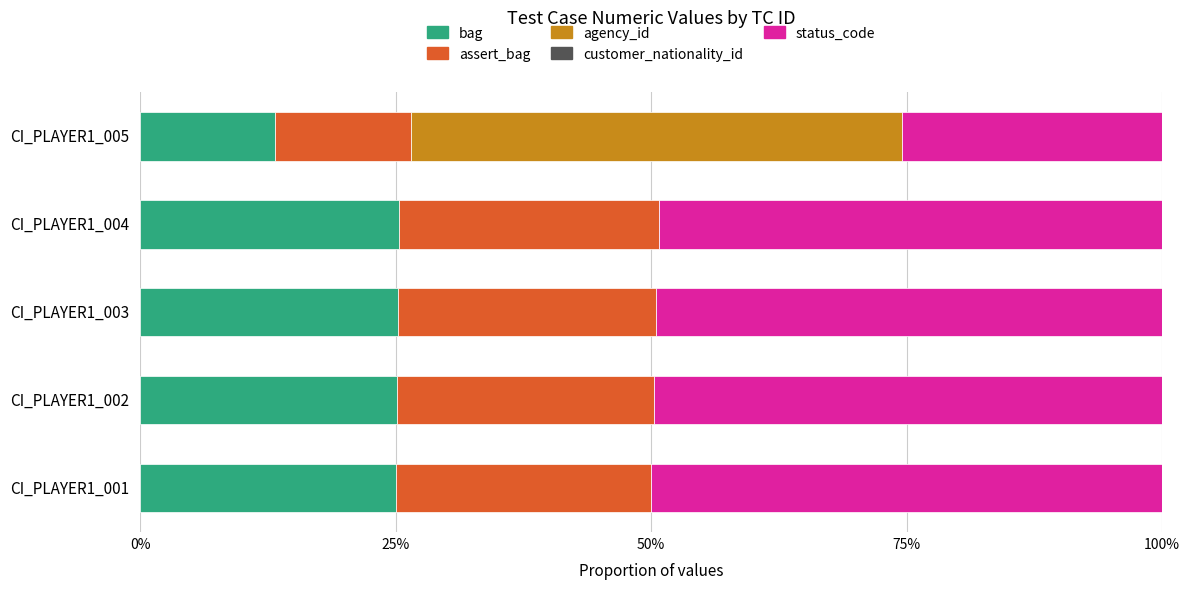

What is the total value across all series at CI_PLAYER1_004?

100.0